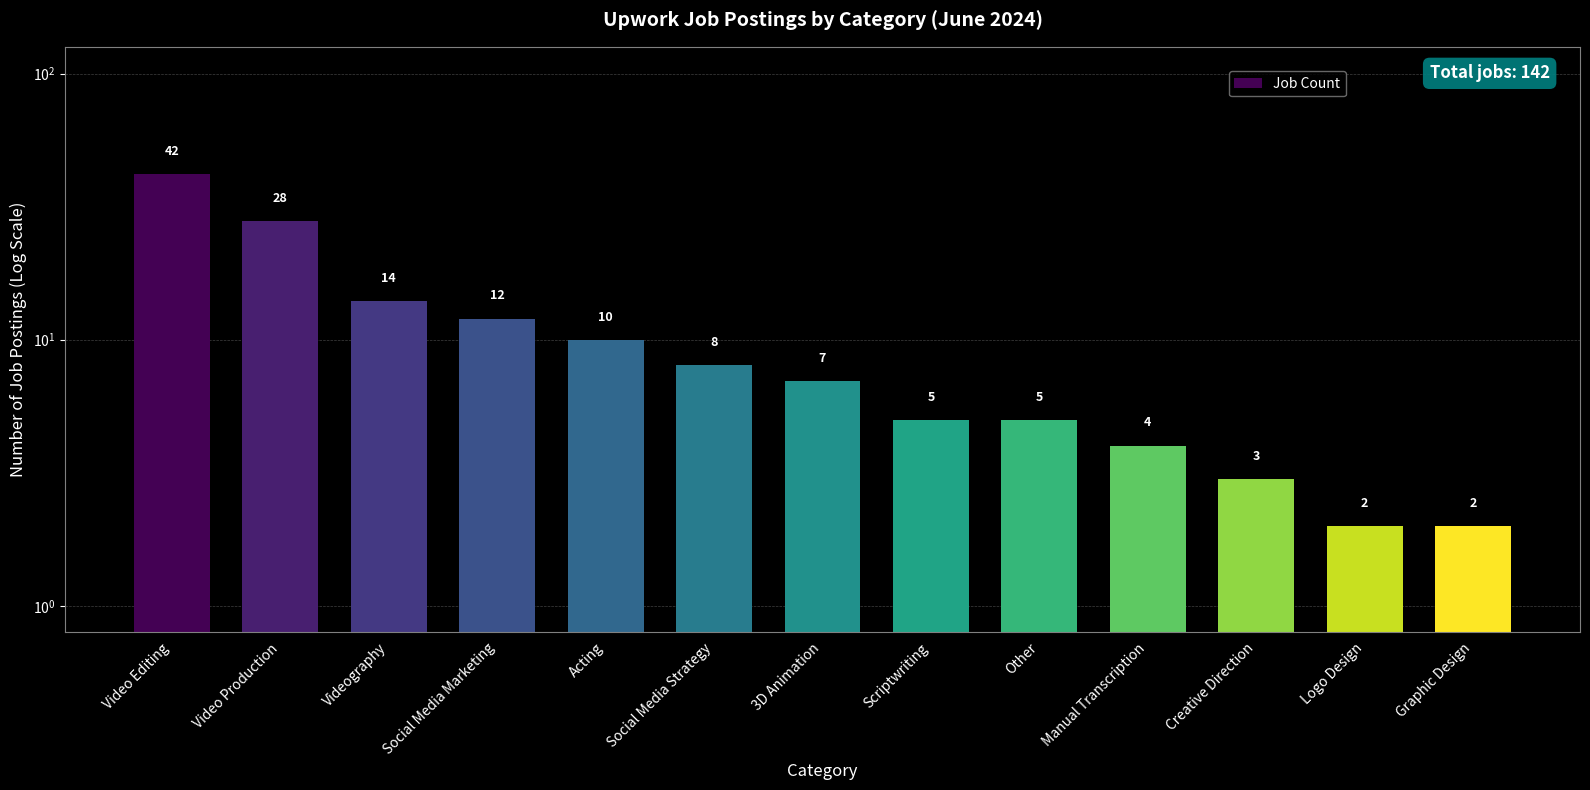

Which category has the highest value across all series?

Video Editing